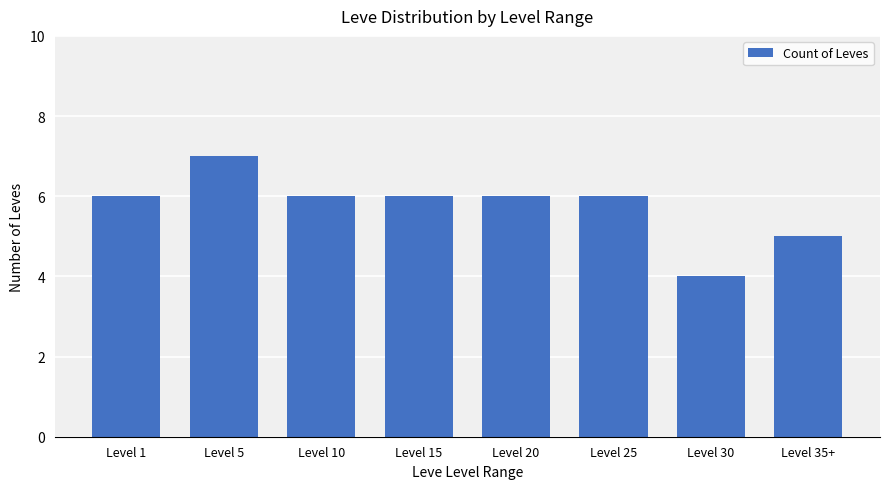

Reading right to left, extract all data points from this chart.

Level 35+=5	Level 30=4	Level 25=6	Level 20=6	Level 15=6	Level 10=6	Level 5=7	Level 1=6